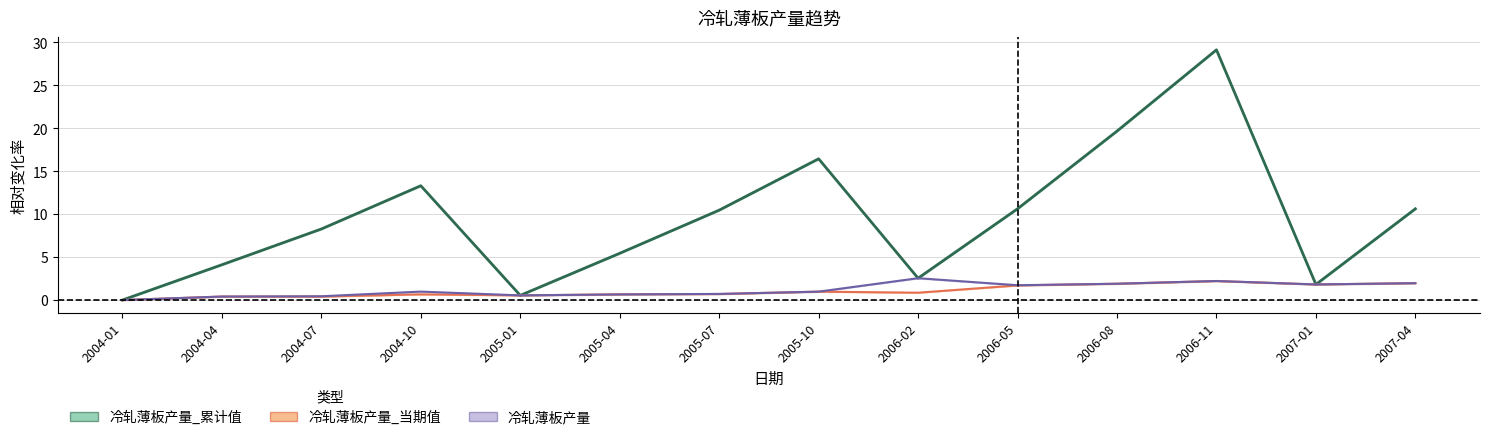

What is the value of the 冷轧薄板产量_累计值 point at the 14th from the left?

10.6